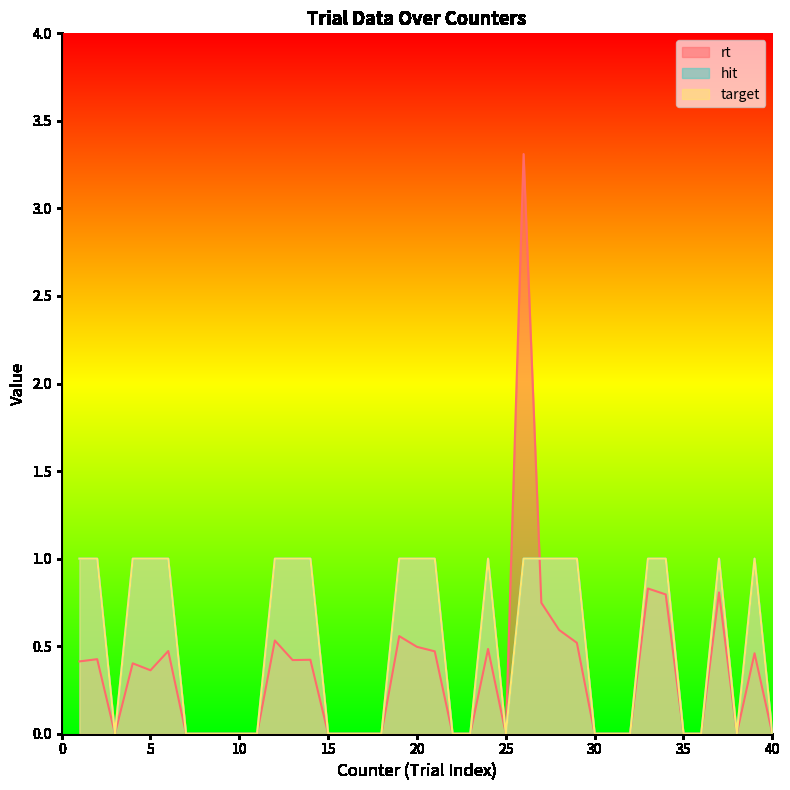

Which series changed the most between 4 and 23?

hit